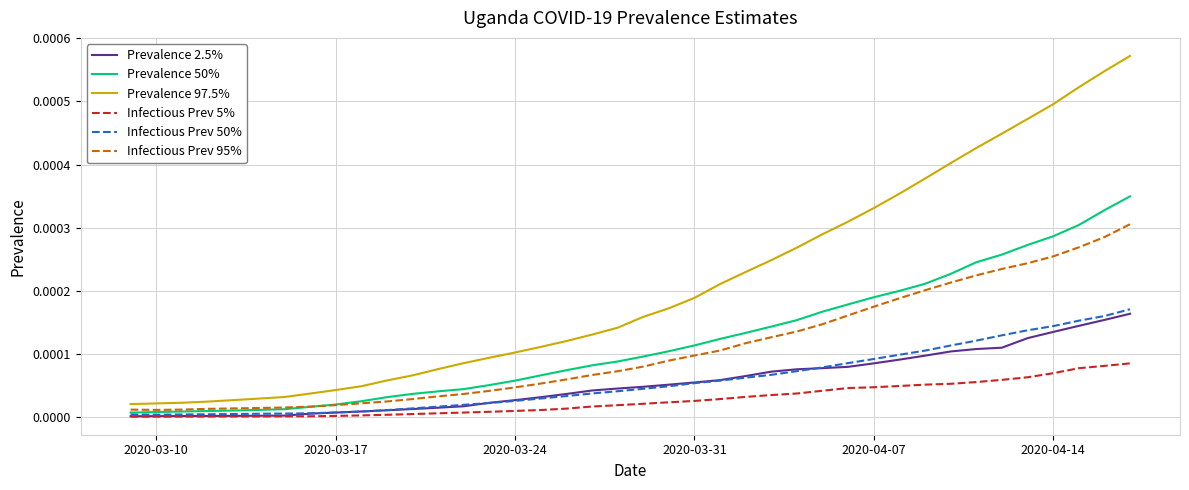

Which series has the largest total across all categories?

Prevalence 97.5%